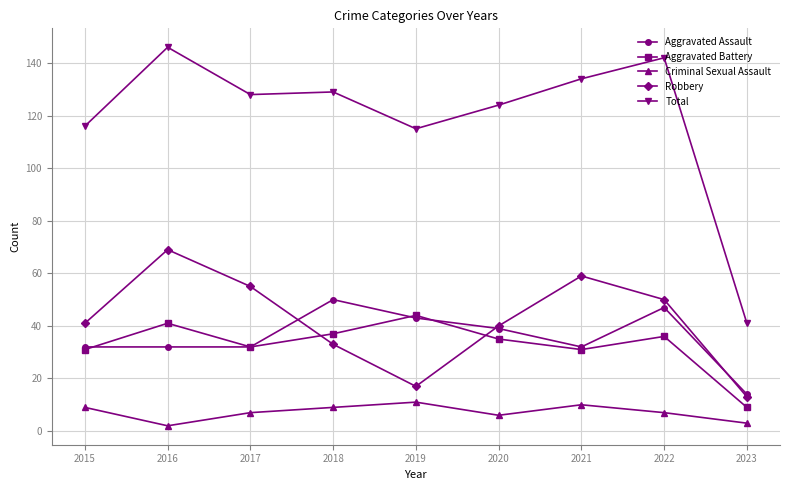

Reading right to left, transcribe all the data shown in this chart.

Aggravated Assault: 14	47	32	39	43	50	32	32	32
Aggravated Battery: 9	36	31	35	44	37	32	41	31
Criminal Sexual Assault: 3	7	10	6	11	9	7	2	9
Robbery: 13	50	59	40	17	33	55	69	41
Total: 41	142	134	124	115	129	128	146	116